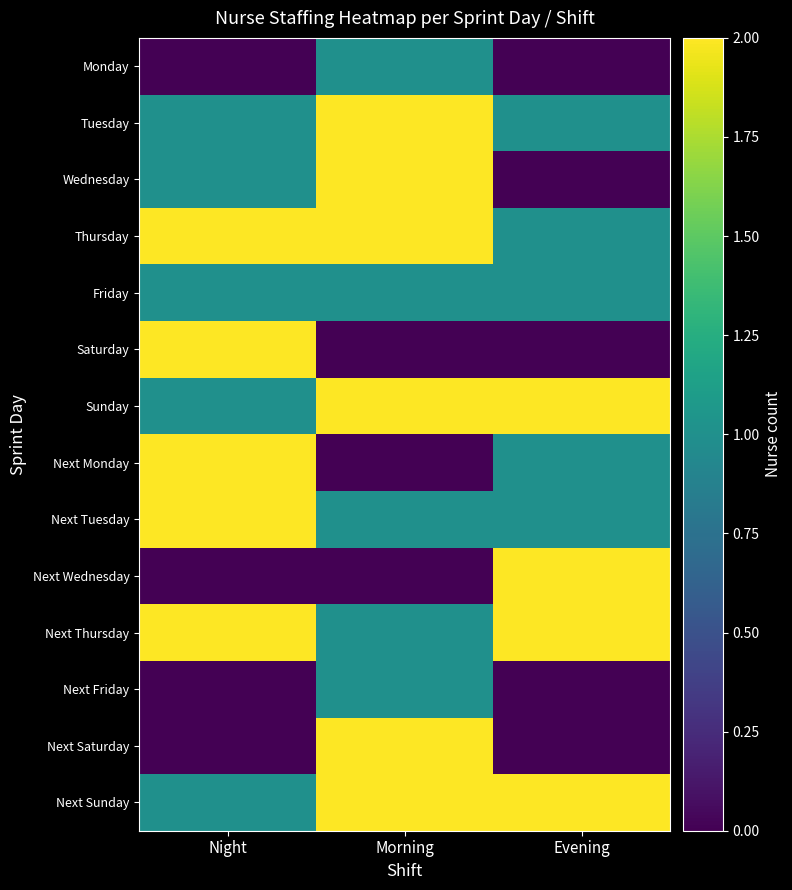

At how many categories does at least one series exceed 1?

3